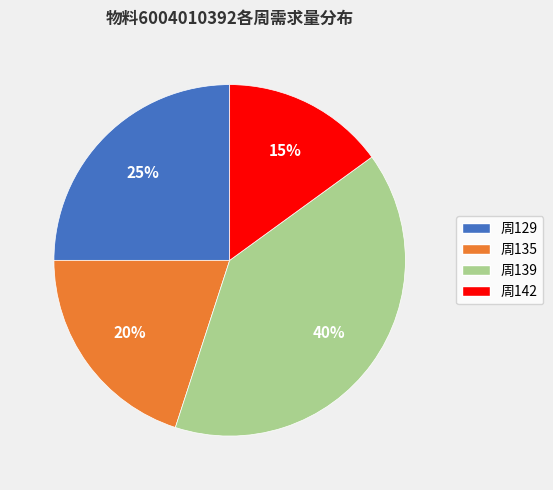

The 周139 slice represents 40% of the pie. True or false?

True